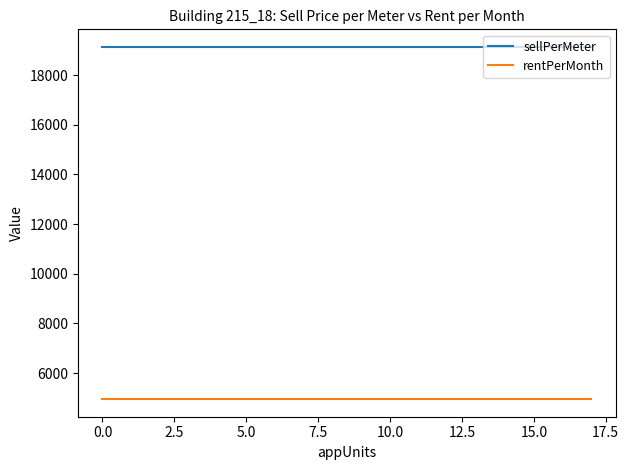

True or false: sellPerMeter and rentPerMonth cross at least once.

False